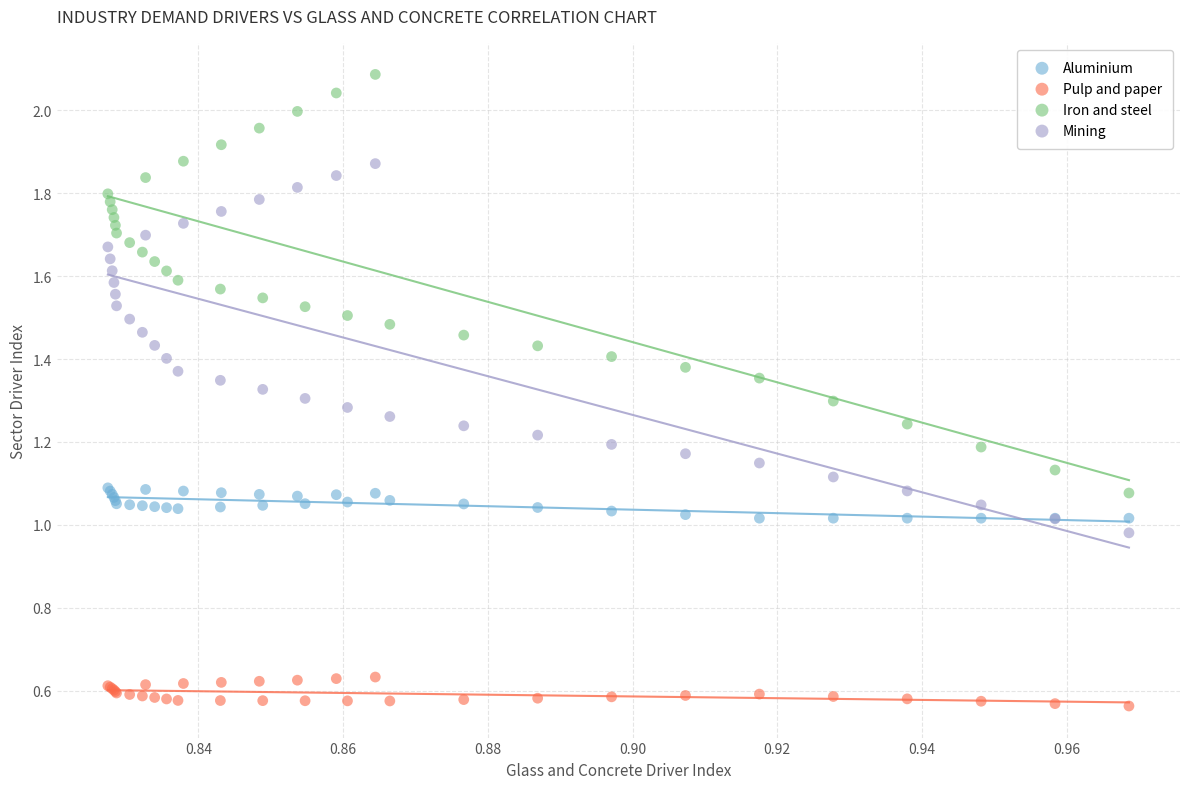

Which series contains the lowest Y value?

Pulp and paper